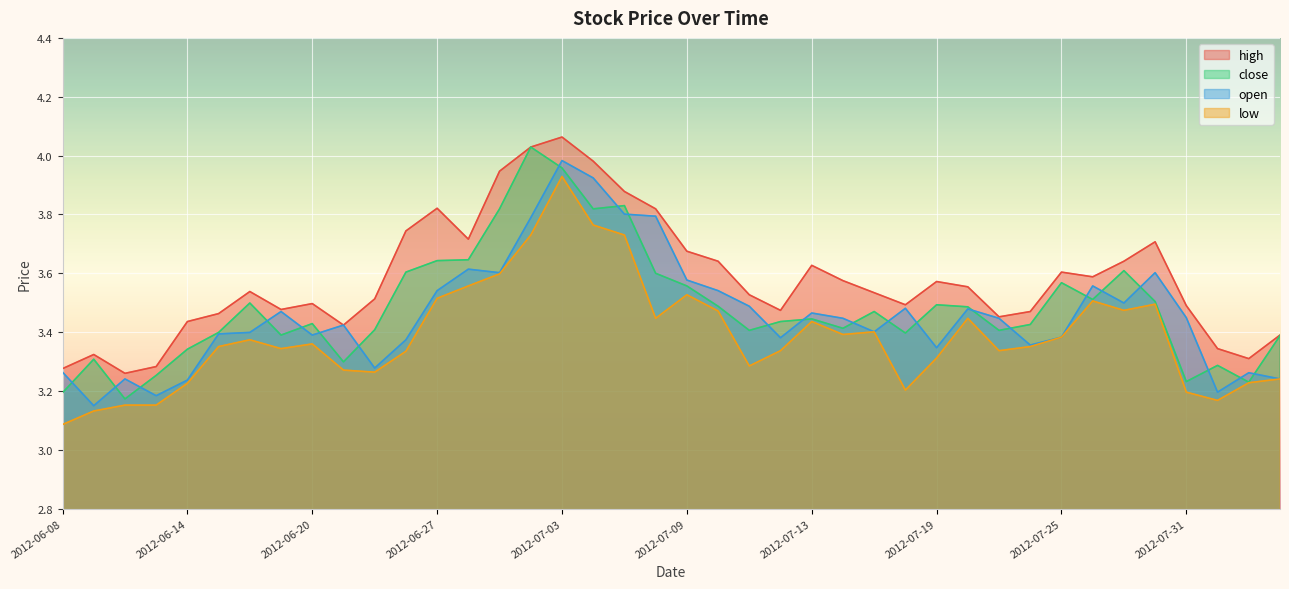

What is the maximum value for close?

4.0